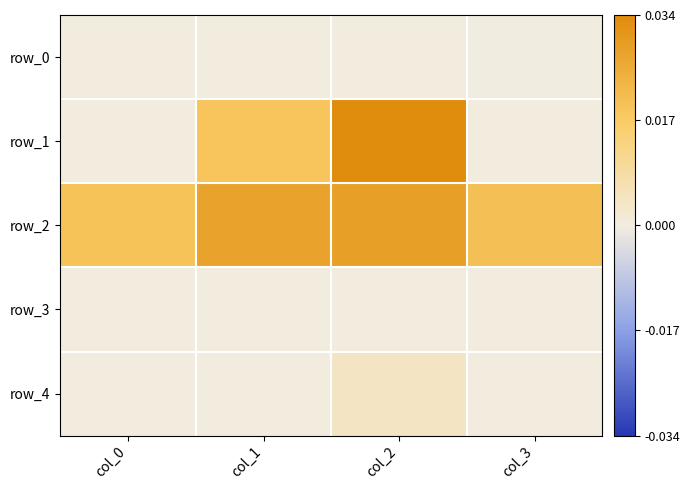

The value of row_2 at col_1 is 0.0. True or false?

False